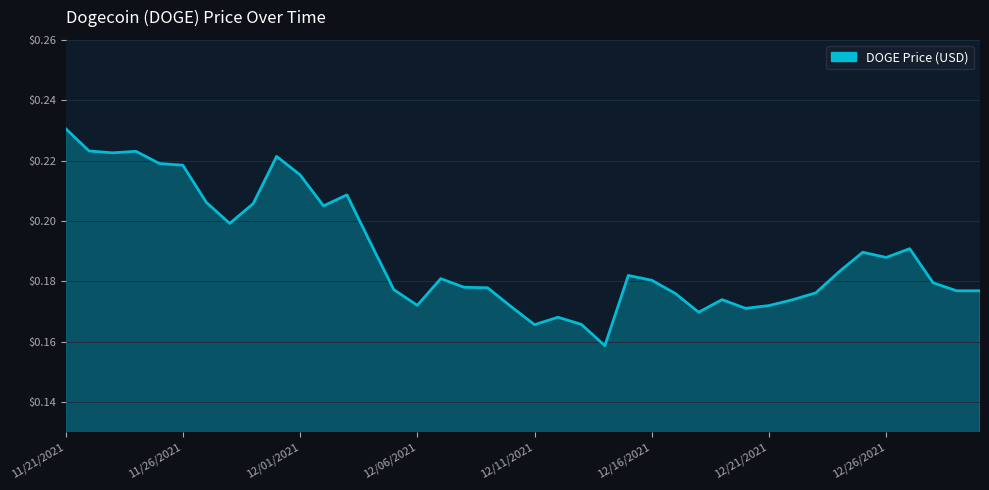

What is the sum of all values?

7.6